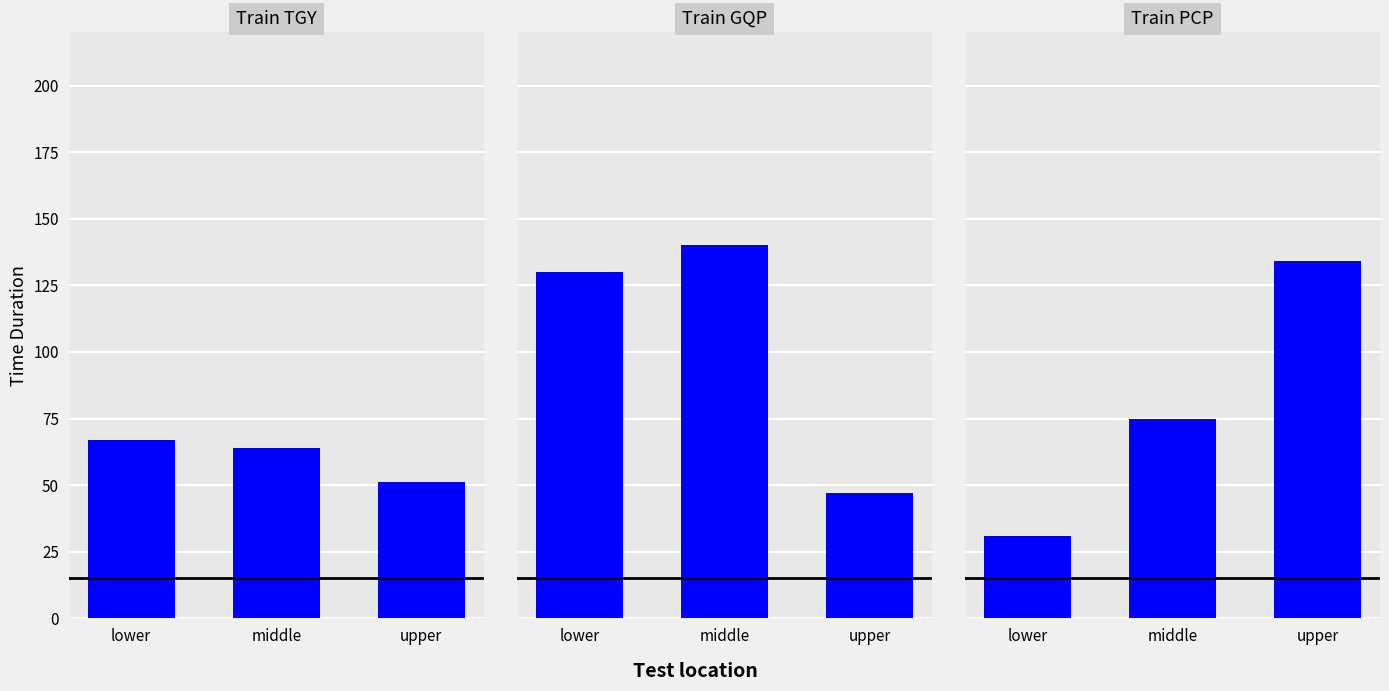

What is the maximum value shown in the chart?

140.0